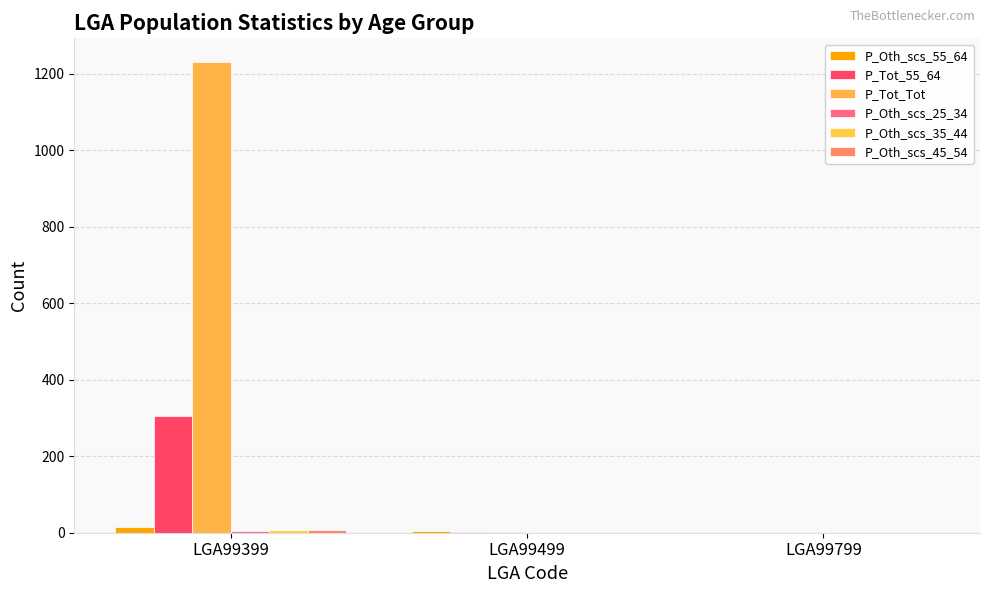

Are the bars horizontal?

No